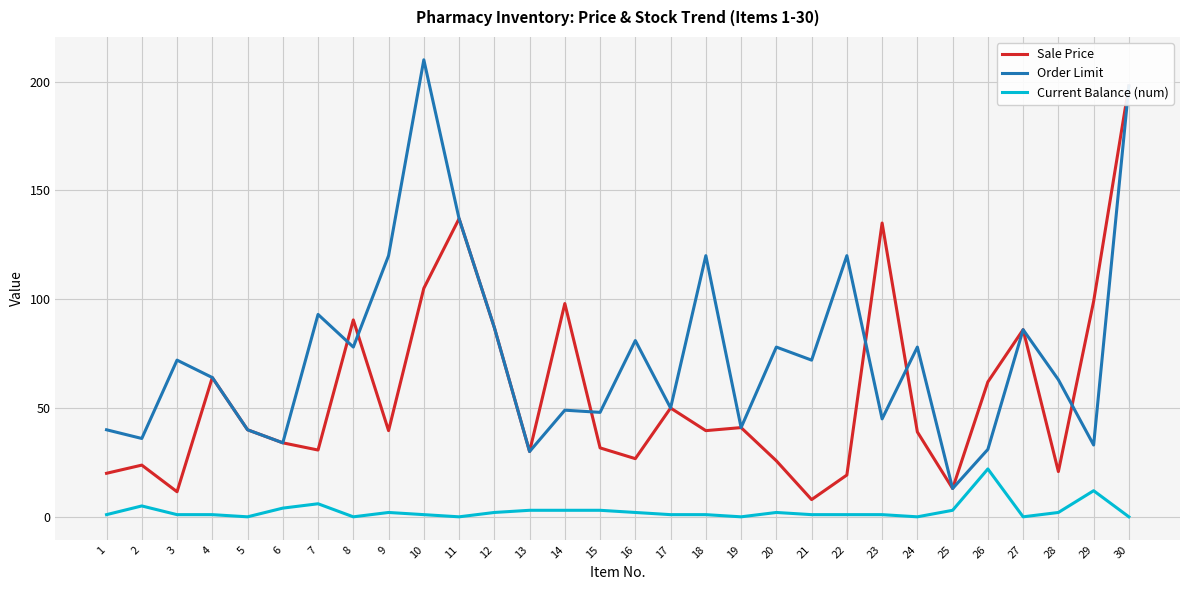

True or false: Sale Price and Current Balance (num) cross at least once.

False